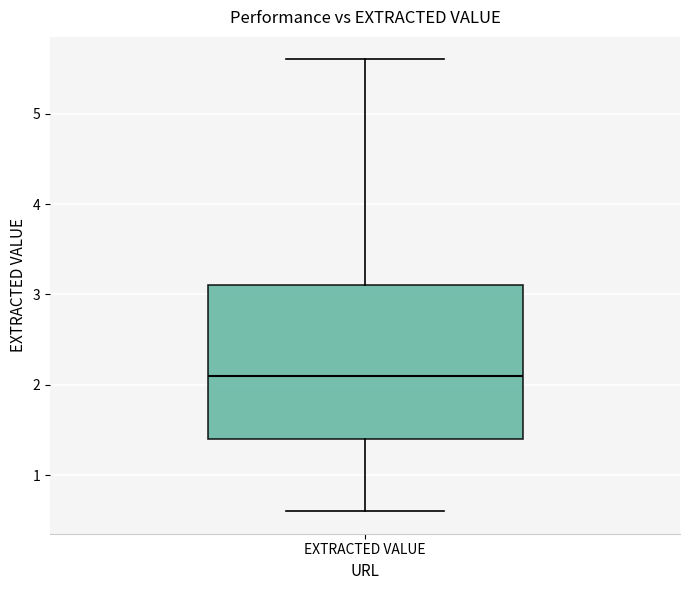

Read this box plot against the y-axis: the position of the median line, the range covered by the box, and the ends of both whiskers. The values are not printed on the chart, so give them approximately, as read against the axis.

median 2.1, box 1.4 to 3.1, whiskers 0.6 to 5.6